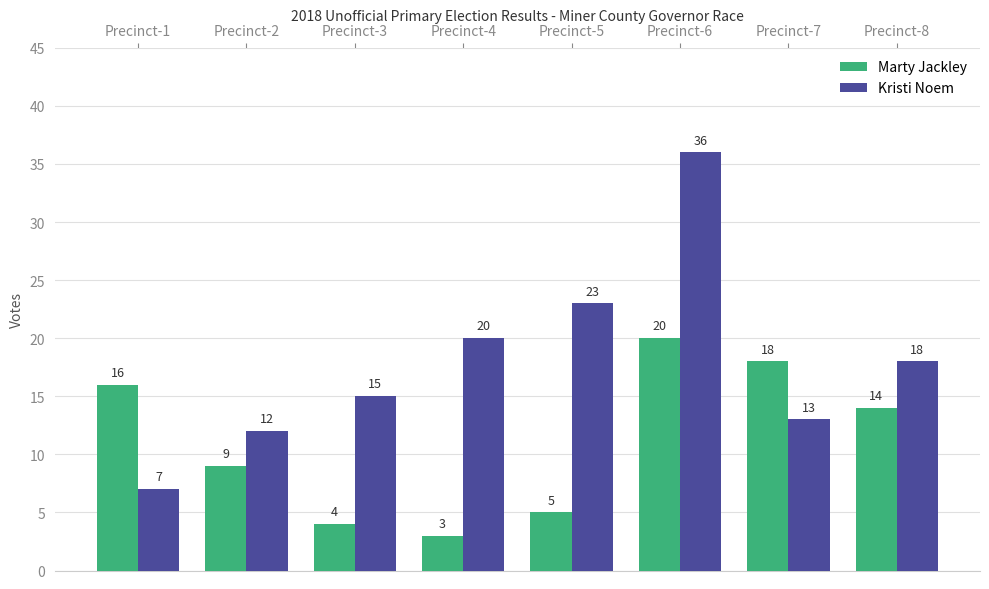

How many bars are there in total?

16